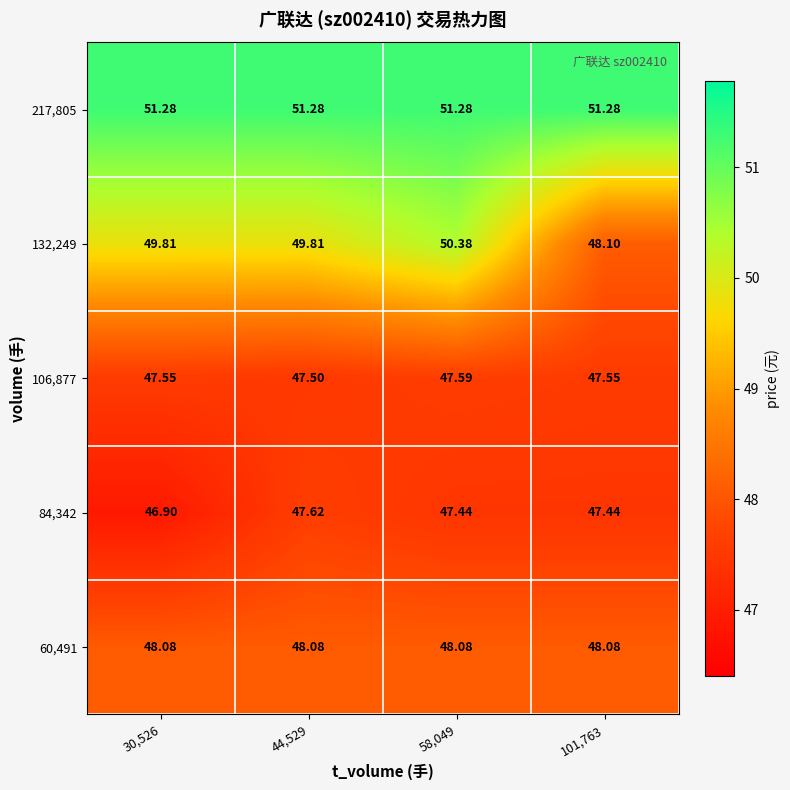

At 30,526, list the series in order from largest to smallest.

217,805, 132,249, 60,491, 106,877, 84,342